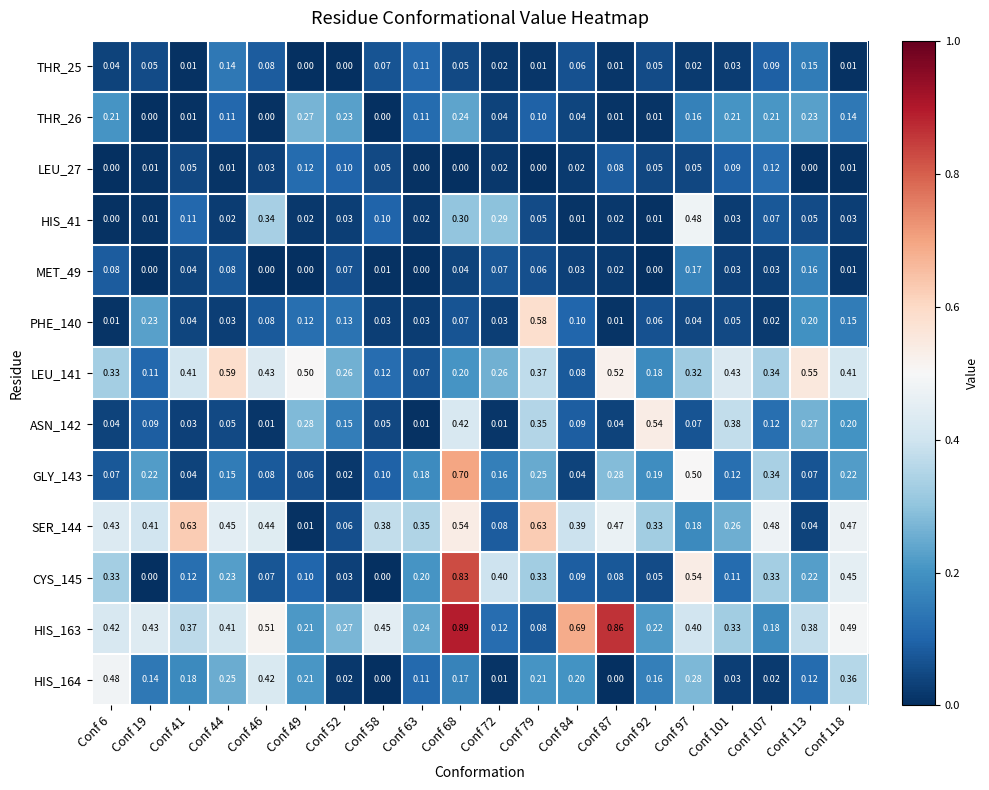

Is the value of MET_49 at Conf 46 greater than the value of HIS_163 at Conf 44?

No